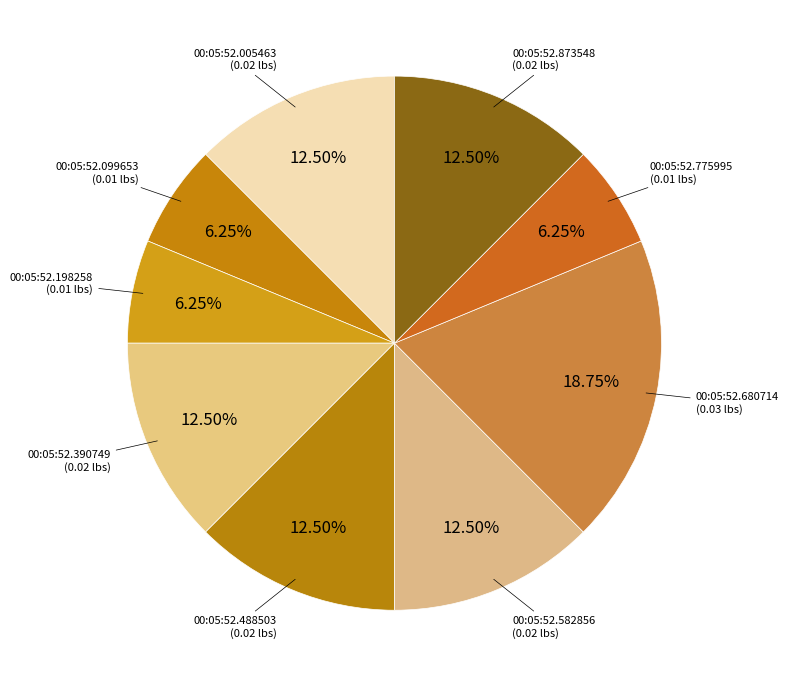

How many slices are in this pie chart?

9